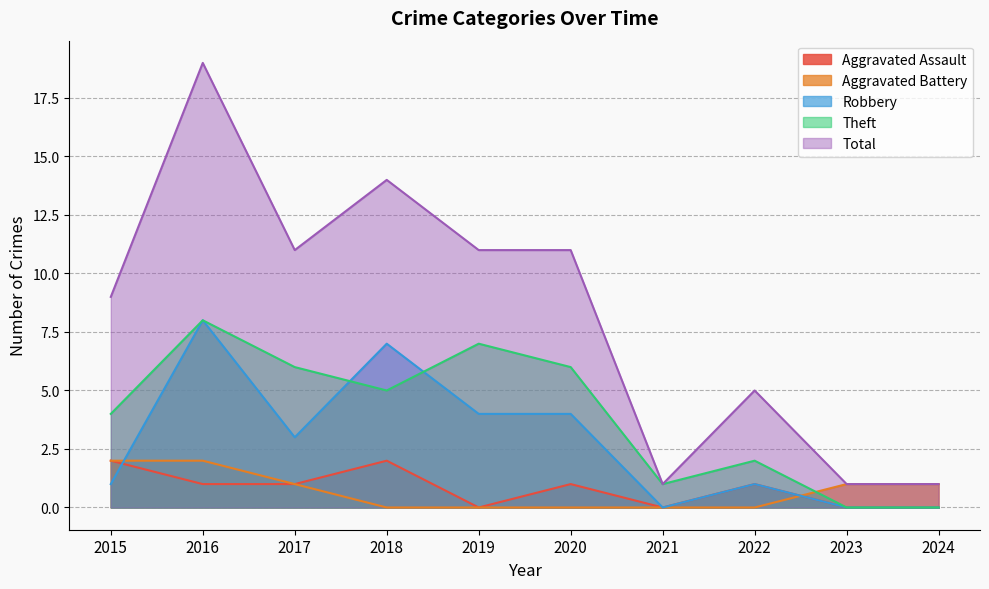

At which category is the sum across all series the highest?

2016